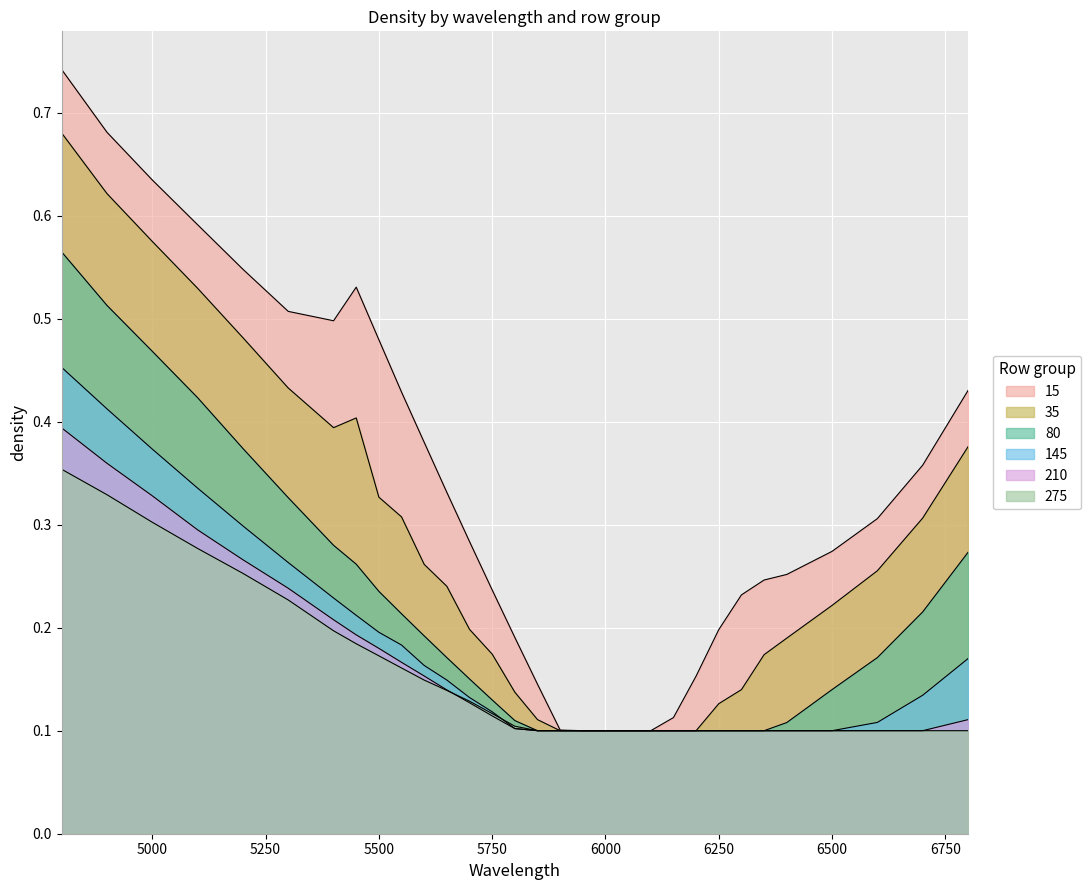

Count the number of categories in the chart.

31